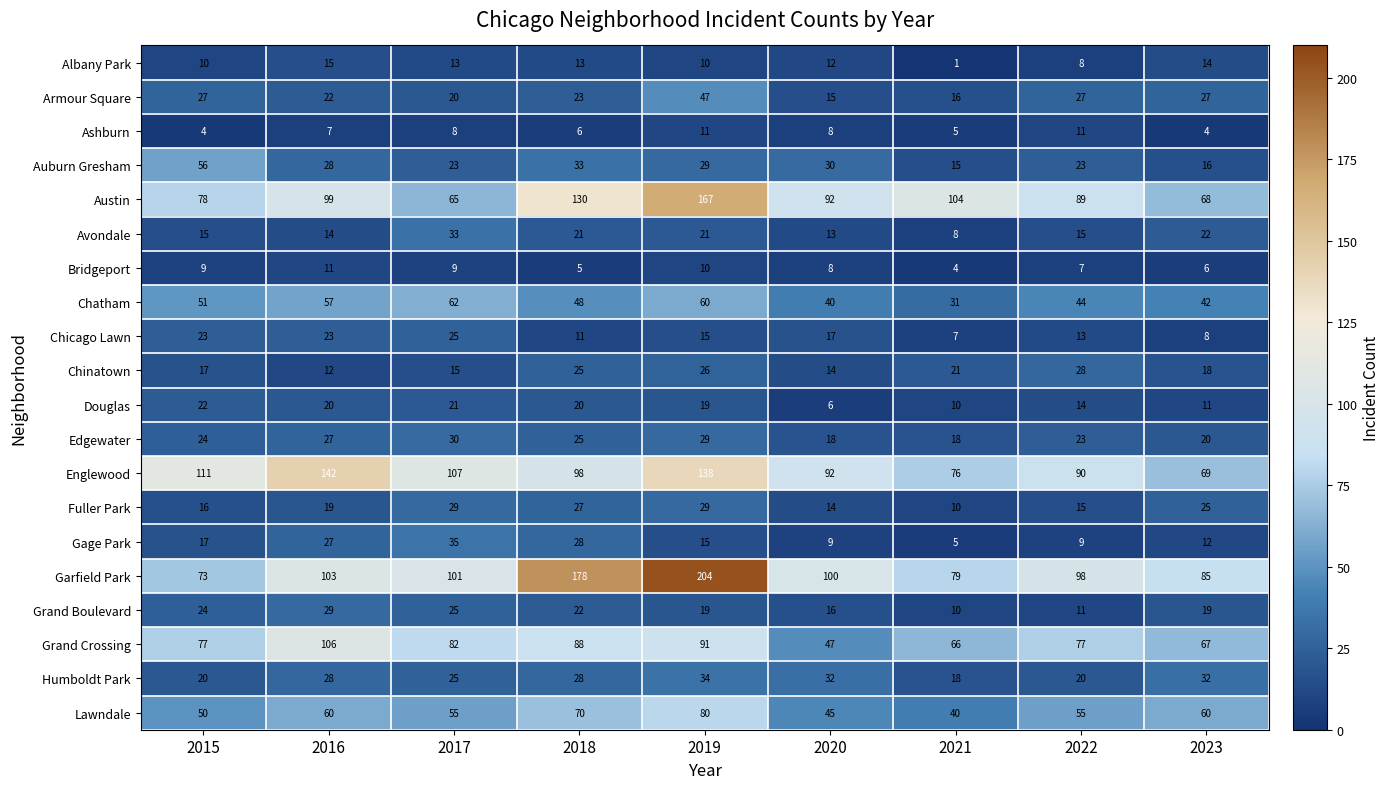

Rank the categories by Chinatown value from lowest to highest.

2016, 2020, 2017, 2015, 2023, 2021, 2018, 2019, 2022